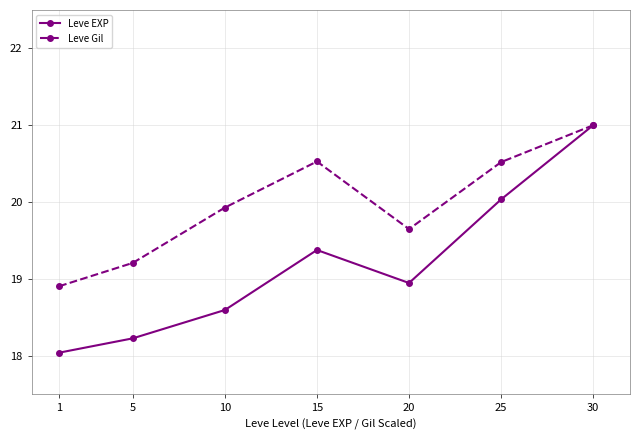

Reading left to right, extract all data points from this chart.

Leve EXP: 18.0	18.2	18.6	19.4	18.9	20.0	21.0
Leve Gil: 18.9	19.2	19.9	20.5	19.6	20.5	21.0